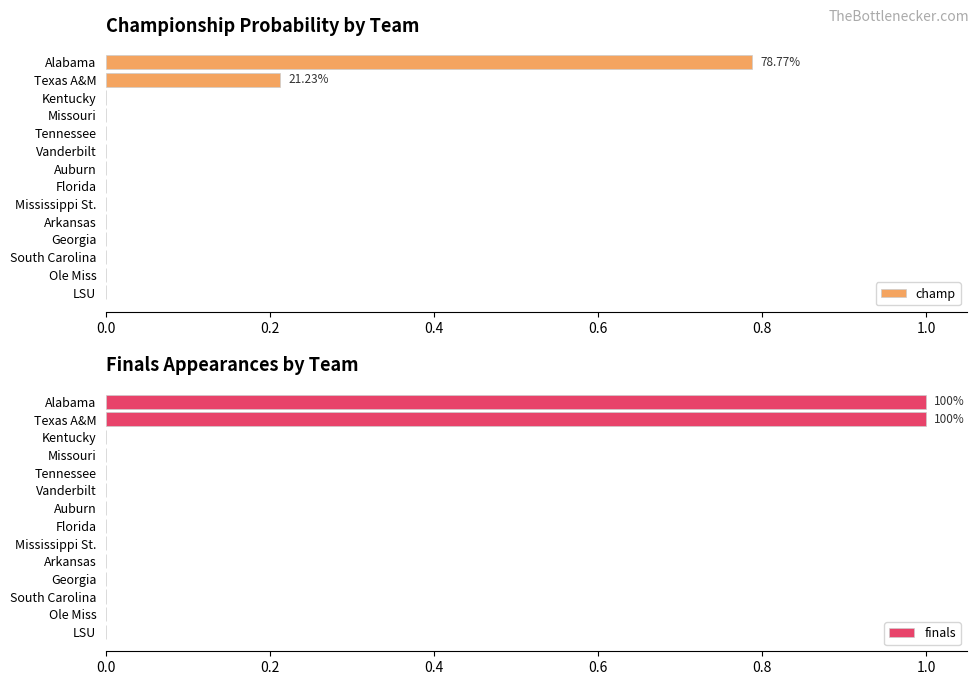

At which label does champ reach its peak?

Alabama